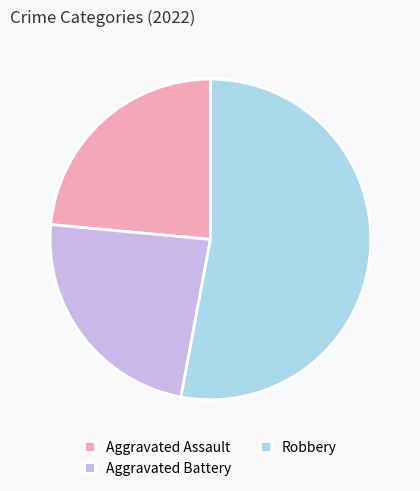

Is the sum of Robbery and Aggravated Battery greater than half?

Yes